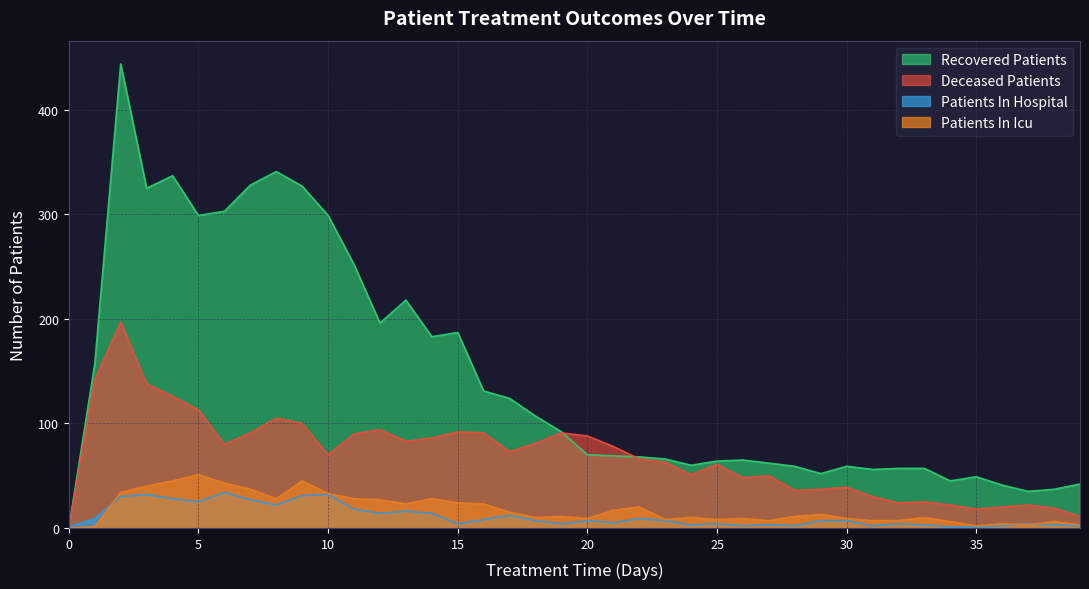

Rank the series at 14 from lowest to highest value.

patients_in_hospital, patients_in_icu, deceased_patients, recovered_patients